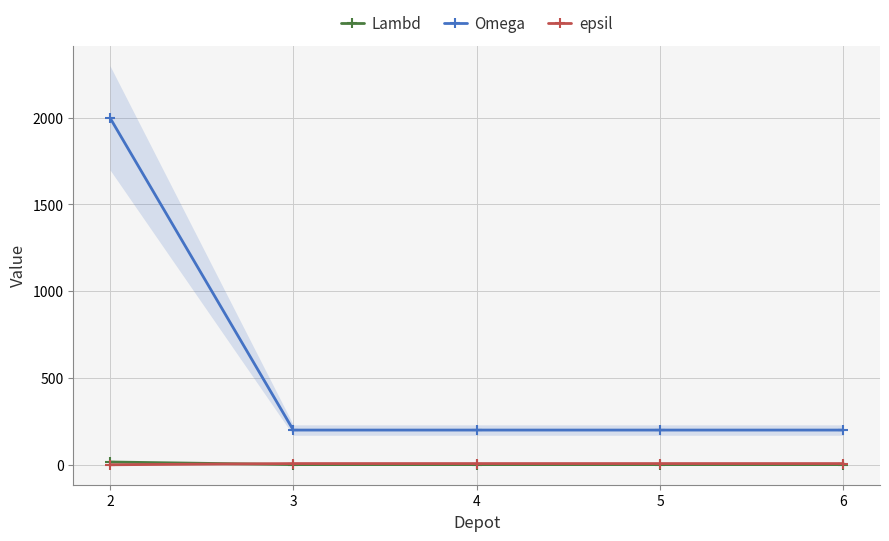

At which category does the chart reach its peak across all series?

2